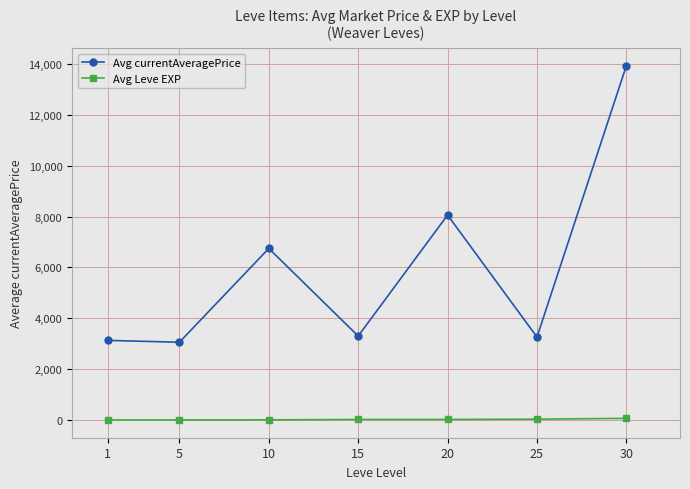

Which series has the largest total across all categories?

Avg currentAveragePrice